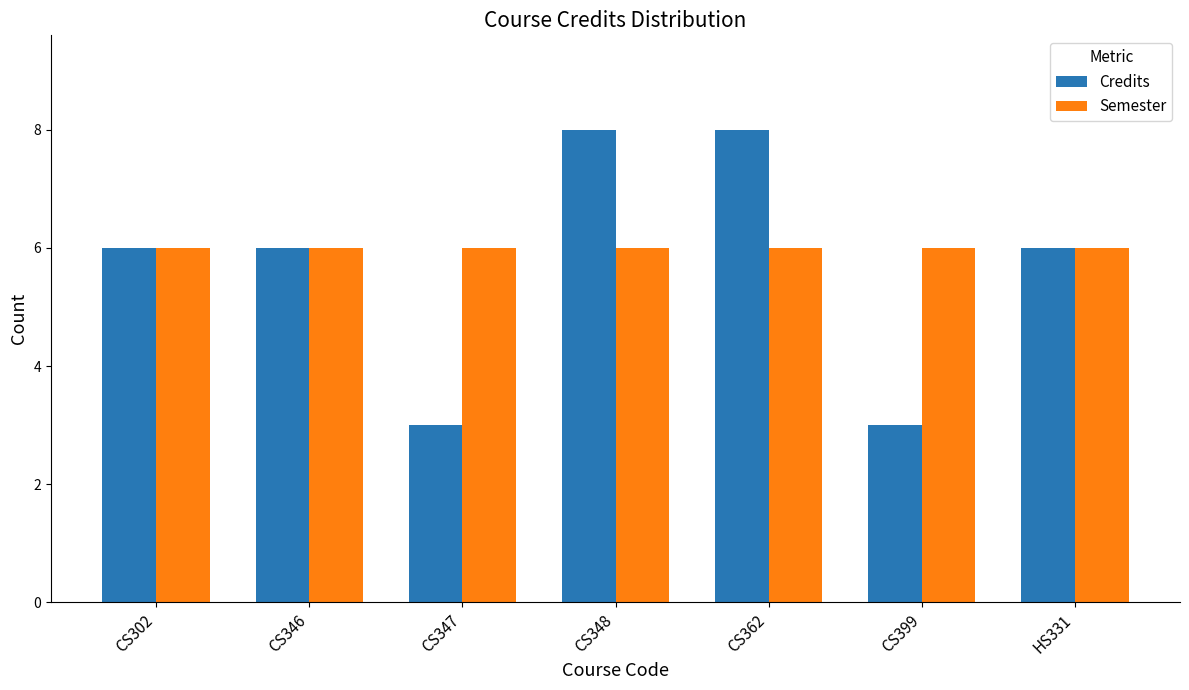

What is the approximate value of Credits at CS346?

6